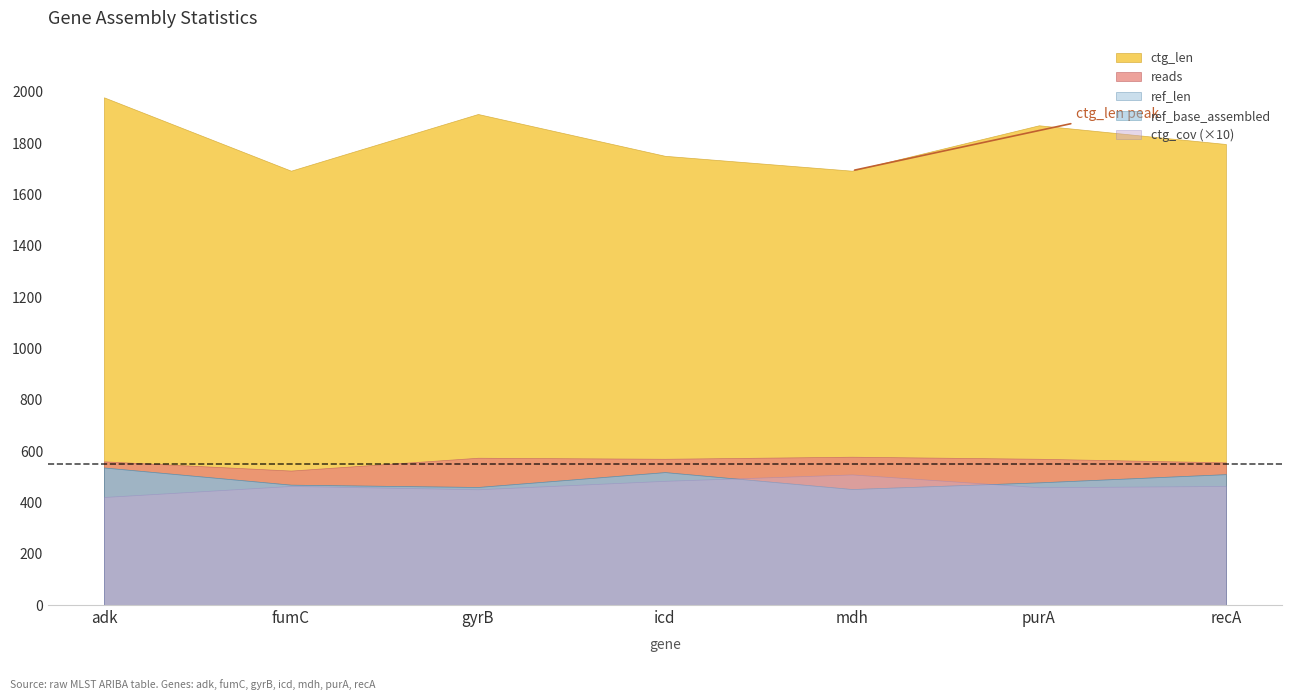

What is the value of the ctg_cov point at the 3rd from the left?

45.1